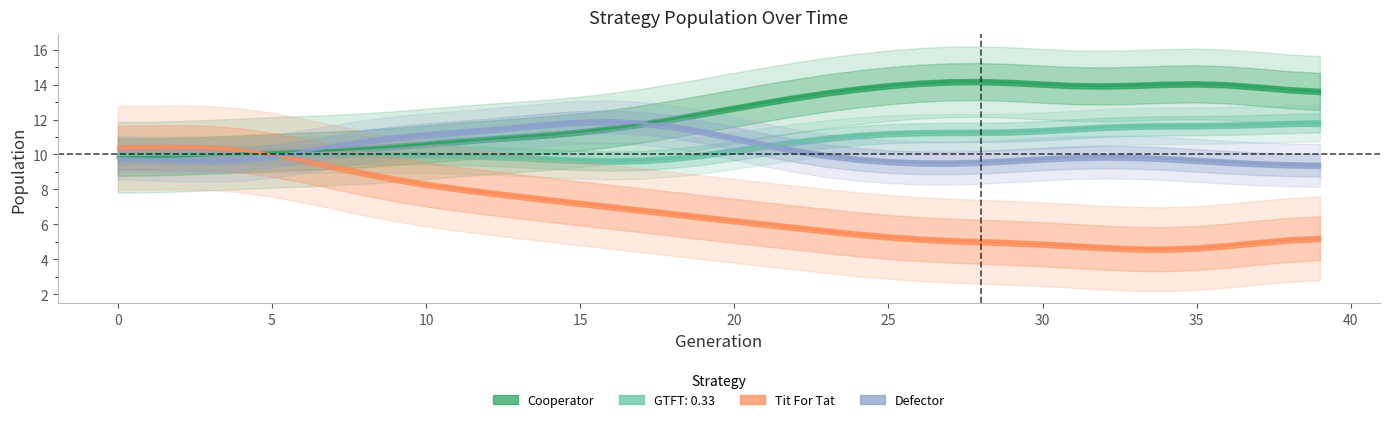

What is the average value of the Defector series?

10